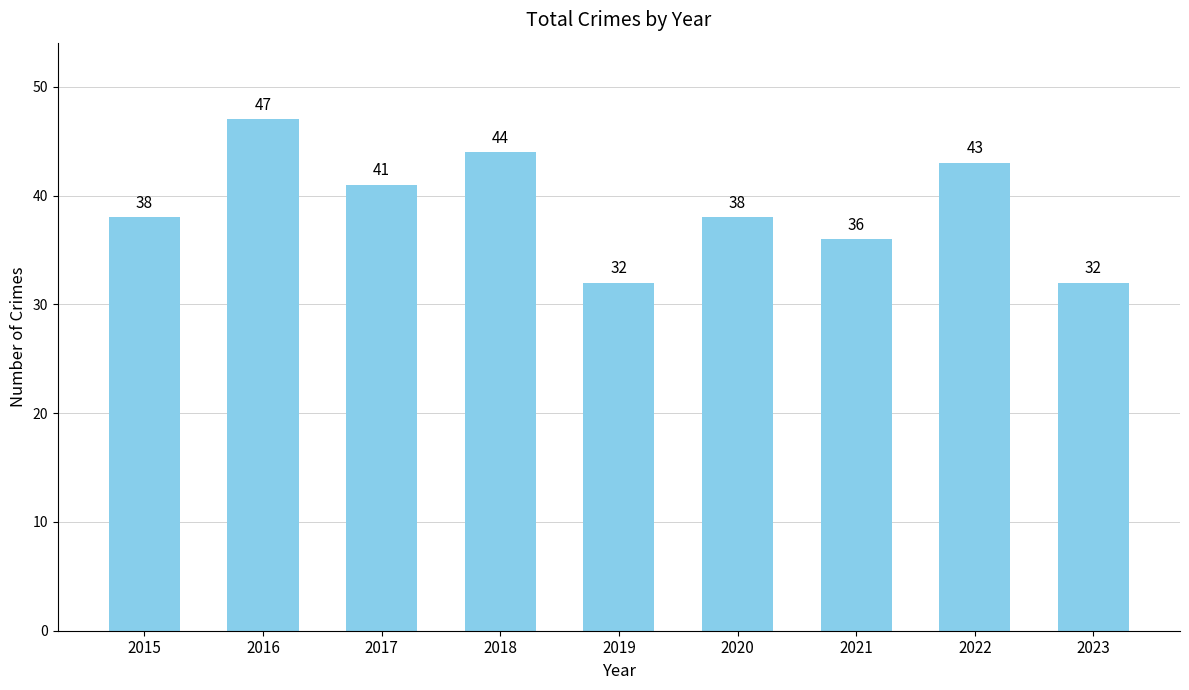

What is the average value?

39